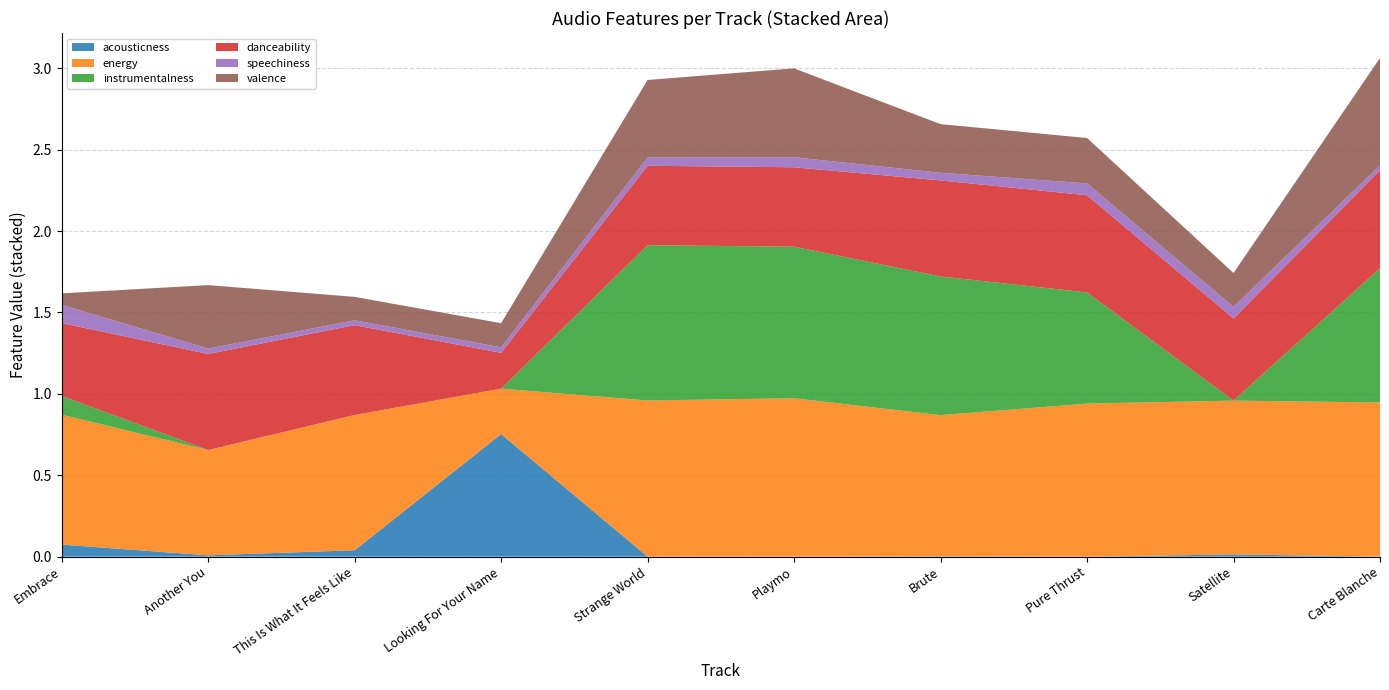

Reading right to left, what are all the values shown in this chart?

acousticness: Carte Blanche=0.0	Satellite=0.0	Pure Thrust=0.0	Brute=0.0	Playmo=0.0	Strange World=0.0	Looking For Your Name=0.8	This Is What It Feels Like=0.0	Another You=0.0	Embrace=0.1
energy: Carte Blanche=0.9	Satellite=0.9	Pure Thrust=0.9	Brute=0.9	Playmo=1.0	Strange World=1.0	Looking For Your Name=0.3	This Is What It Feels Like=0.8	Another You=0.6	Embrace=0.8
instrumentalness: Carte Blanche=0.8	Satellite=0.0	Pure Thrust=0.7	Brute=0.9	Playmo=0.9	Strange World=1.0	Looking For Your Name=0.0	This Is What It Feels Like=0.0	Another You=0.0	Embrace=0.1
danceability: Carte Blanche=0.6	Satellite=0.5	Pure Thrust=0.6	Brute=0.6	Playmo=0.5	Strange World=0.5	Looking For Your Name=0.2	This Is What It Feels Like=0.6	Another You=0.6	Embrace=0.4
speechiness: Carte Blanche=0.0	Satellite=0.1	Pure Thrust=0.1	Brute=0.0	Playmo=0.1	Strange World=0.1	Looking For Your Name=0.0	This Is What It Feels Like=0.0	Another You=0.0	Embrace=0.1
valence: Carte Blanche=0.7	Satellite=0.2	Pure Thrust=0.3	Brute=0.3	Playmo=0.5	Strange World=0.5	Looking For Your Name=0.1	This Is What It Feels Like=0.1	Another You=0.4	Embrace=0.1